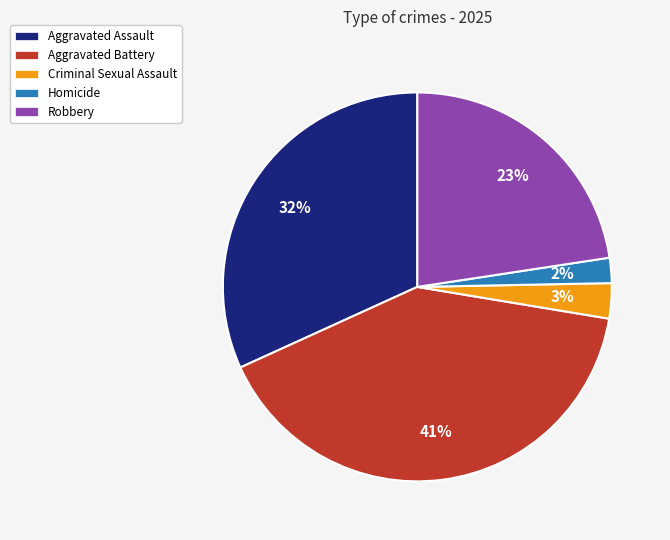

Does Aggravated Assault represent more than half of the total?

No